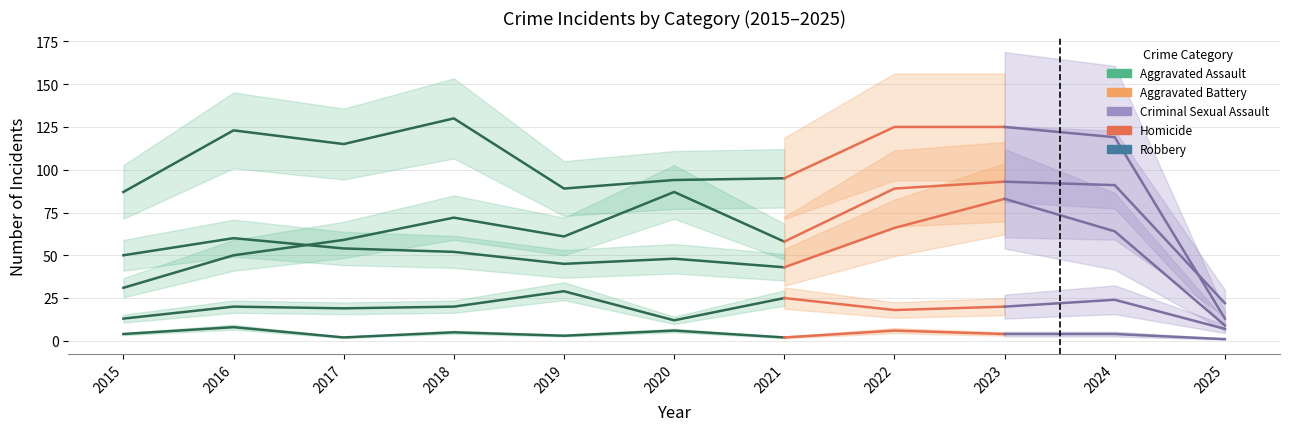

Where is Homicide nearest to the value 2?

2025